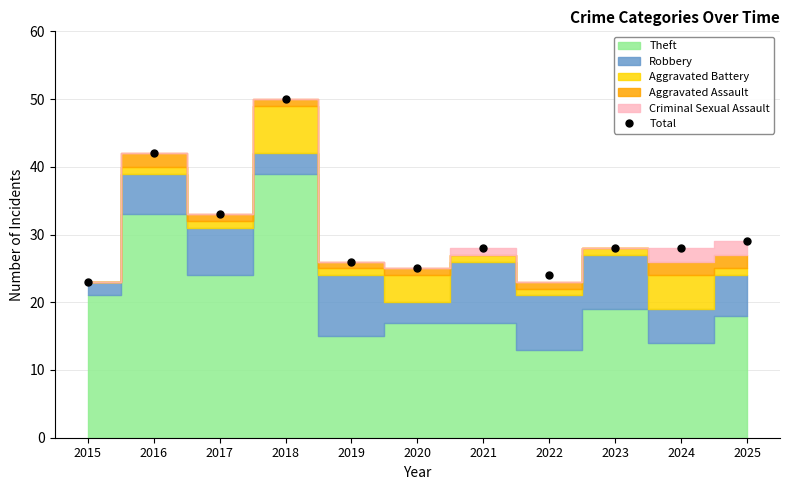

What is the difference between the values at 2019 and 2015?

3